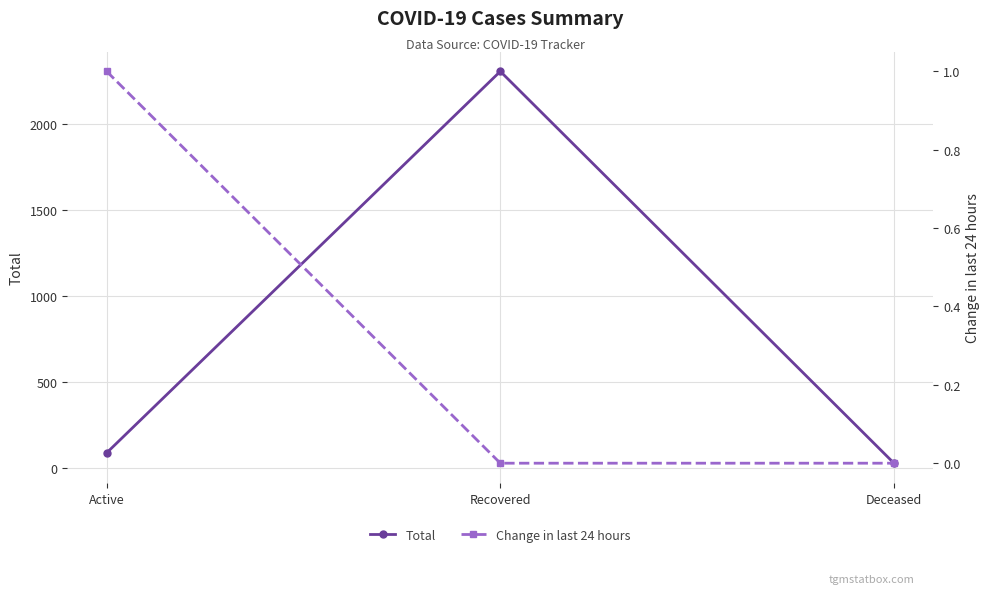

Reading left to right, list all the values displayed in this chart.

Total: Active=86	Recovered=2305	Deceased=26
Change in last 24 hours: Active=1	Recovered=0	Deceased=0